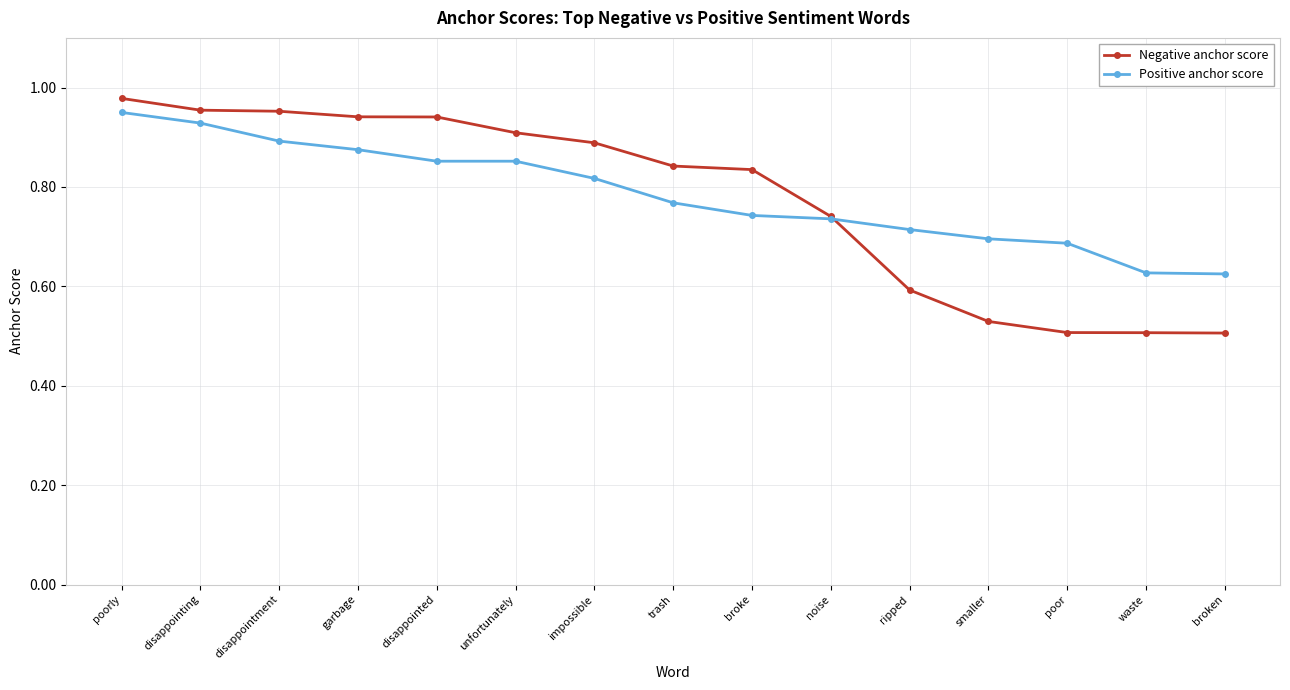

Which series changed the most between poorly and smaller?

Negative anchor score